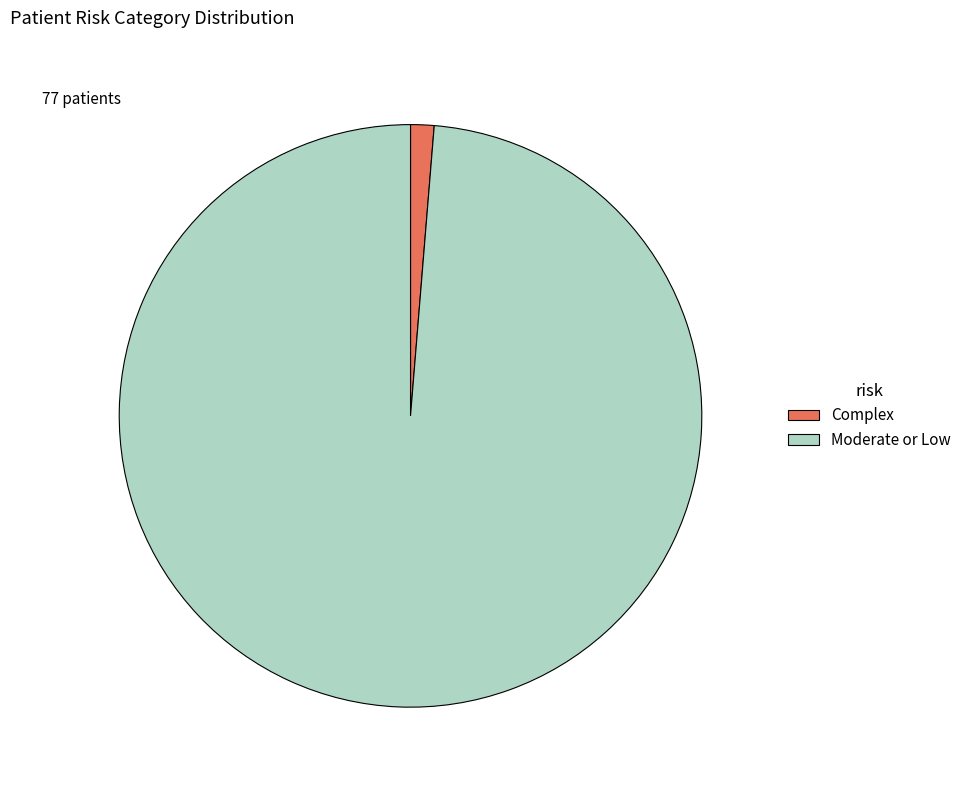

Which slice is the smallest?

Complex